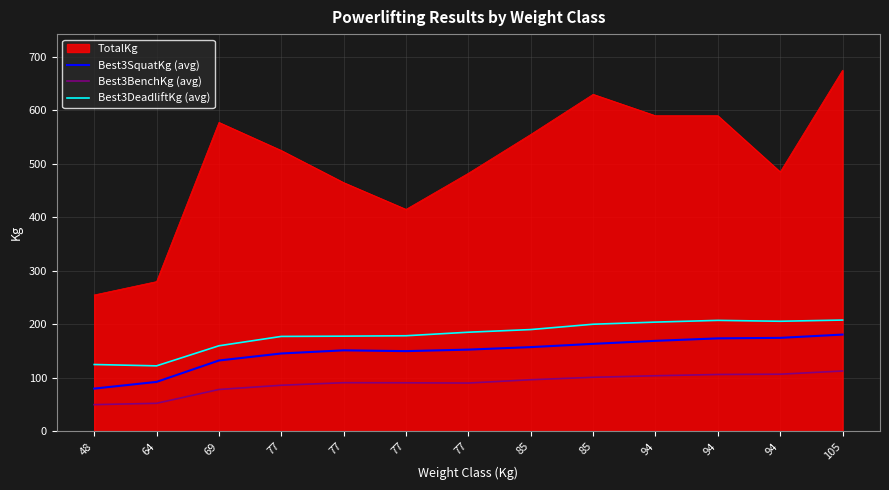

What is the difference between the second highest and second lowest values in the Best3SquatKg (avg) series?

82.3